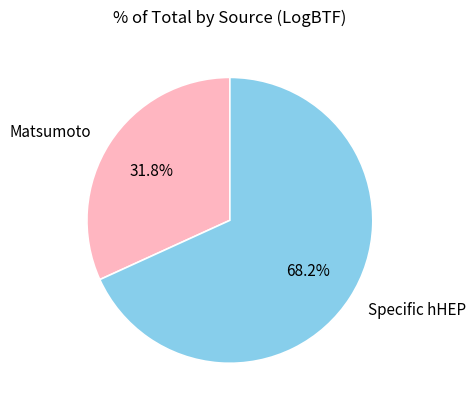

Which category has the biggest portion of the pie?

Specific hHEP